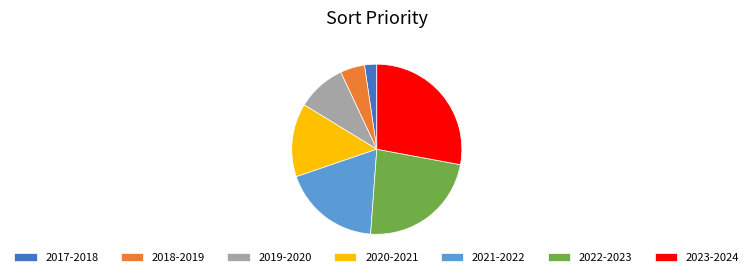

How many segments does this pie chart have?

7